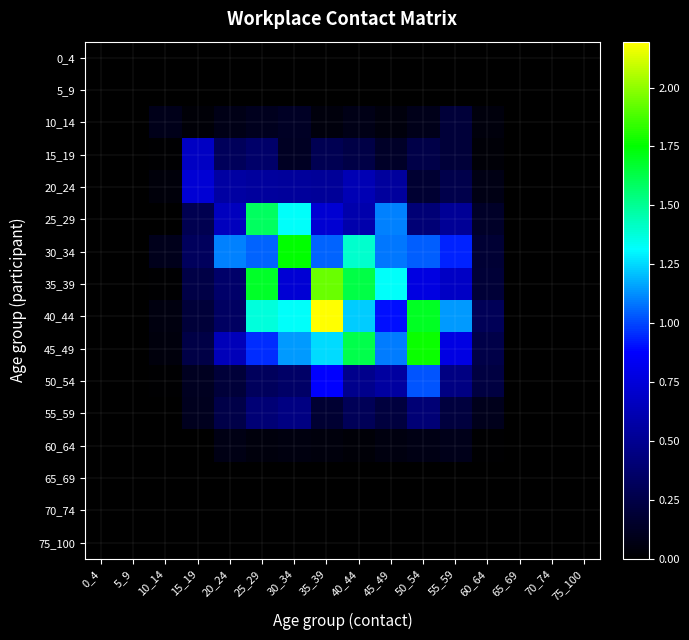

Which label corresponds to the smallest value in the chart?

0_4